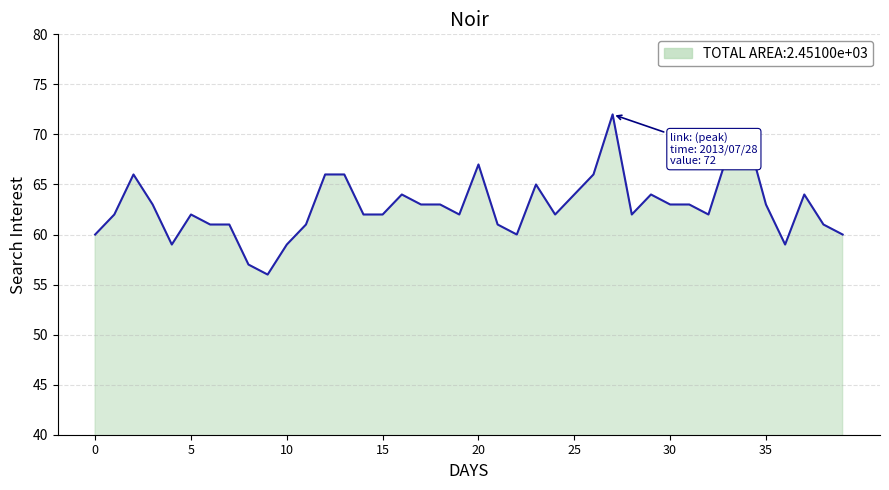

Does the chart display data point markers on the line(s)?

No